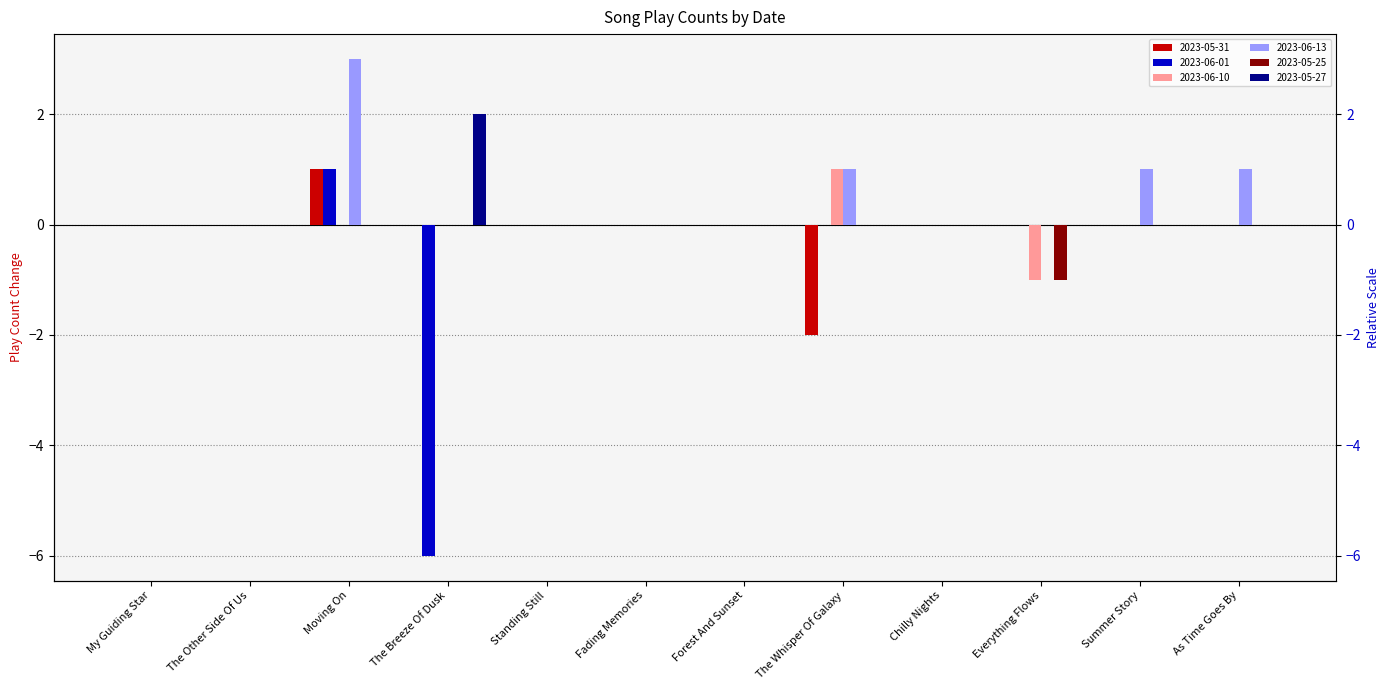

Are the bars grouped side by side (vs. stacked)?

Yes